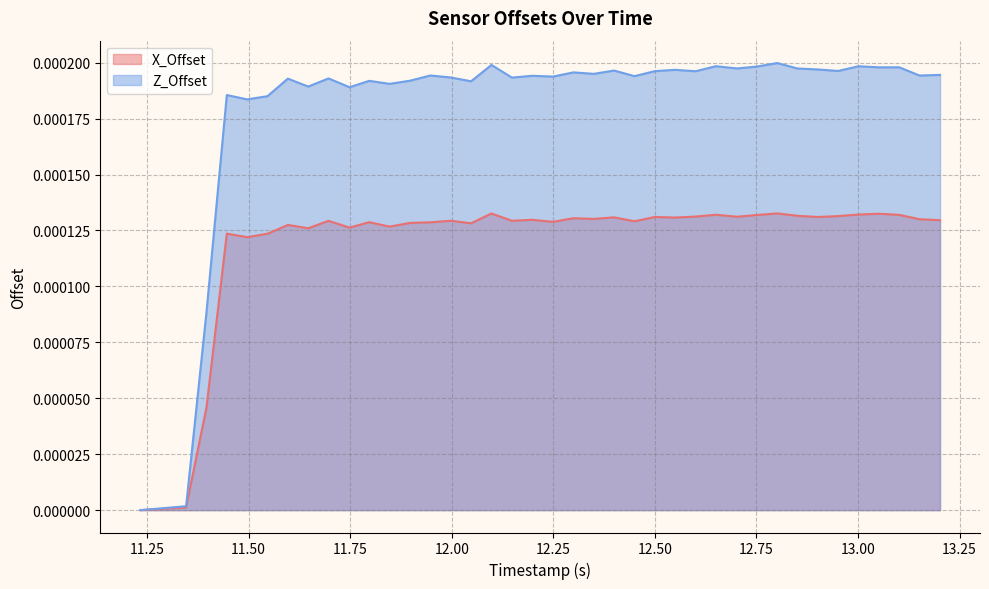

How many categories are shown in the chart?

40